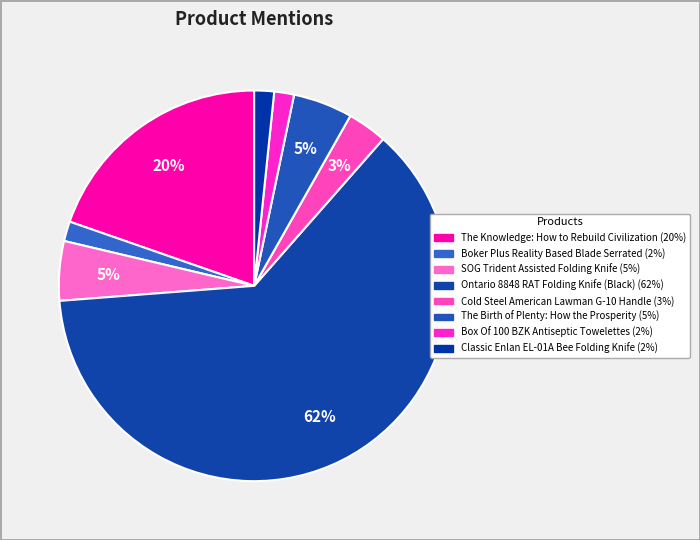

How many slices are in this pie chart?

8